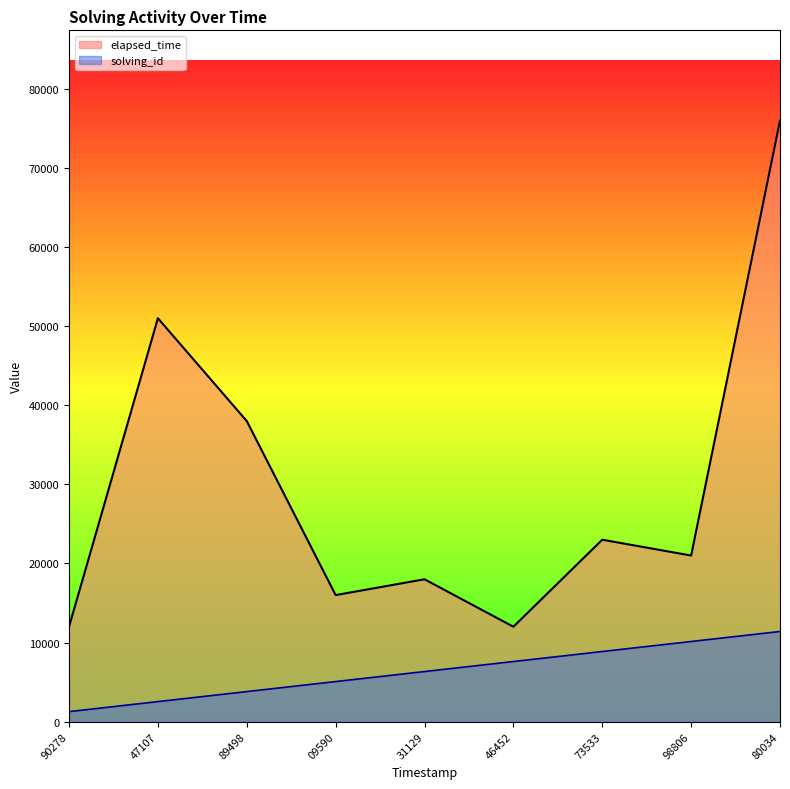

Reading right to left, what are all the values shown in this chart?

solving_id: 11400.0	10133.3	8866.7	7600.0	6333.3	5066.7	3800.0	2533.3	1266.7
elapsed_time: 76000.0	21000.0	23000.0	12000.0	18000.0	16000.0	38000.0	51000.0	12000.0